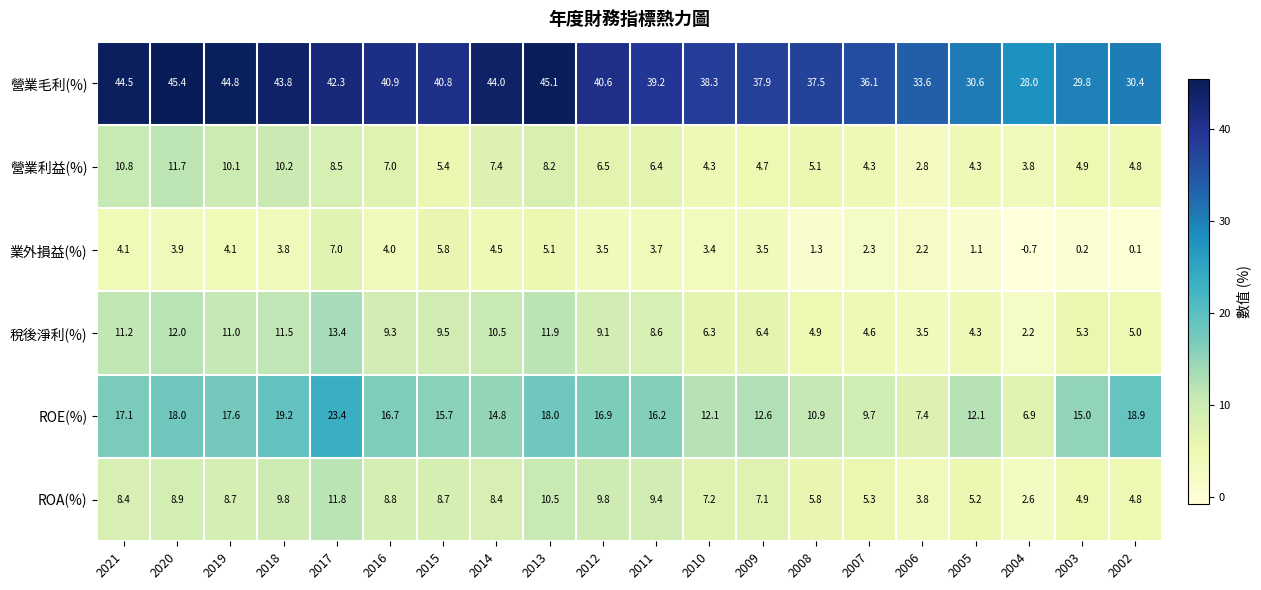

Where is 營業毛利(%) nearest to the value 36?

2007